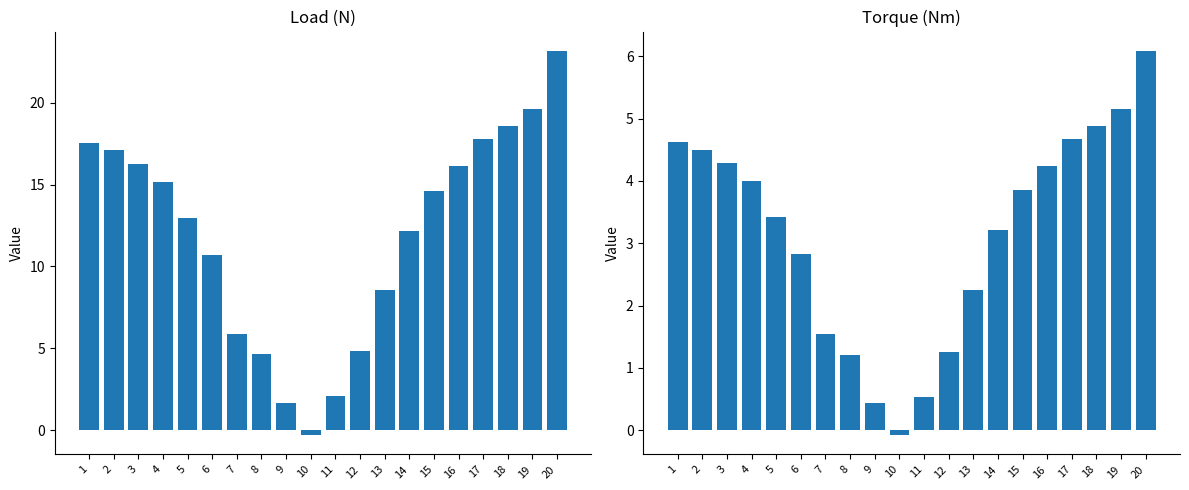

What is the greatest value displayed?

23.2